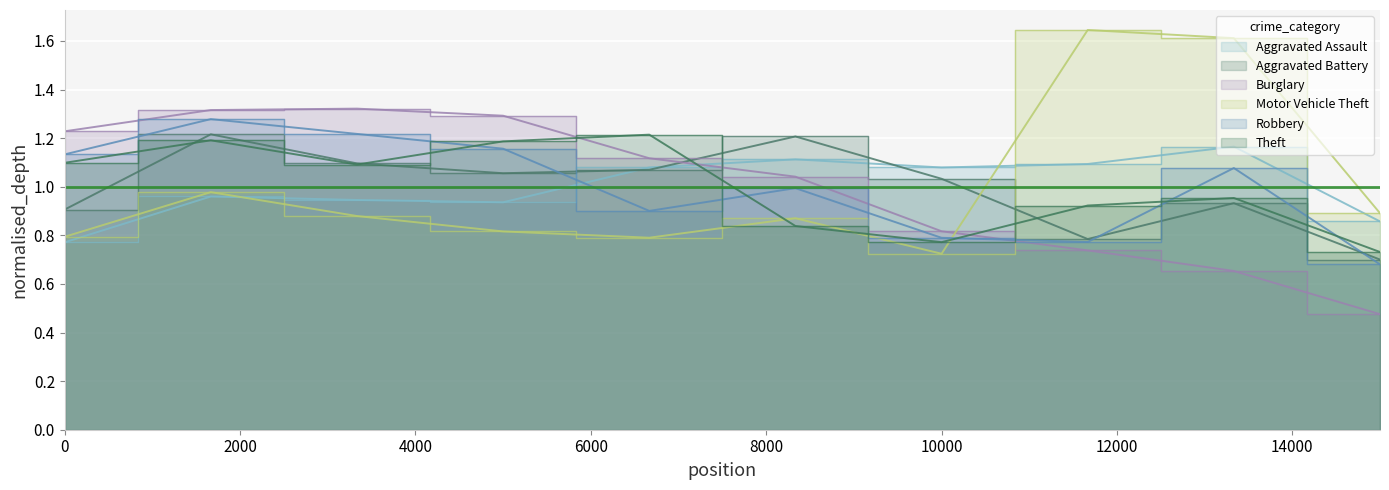

Is it true that Theft equals 0.4 at 0?

False